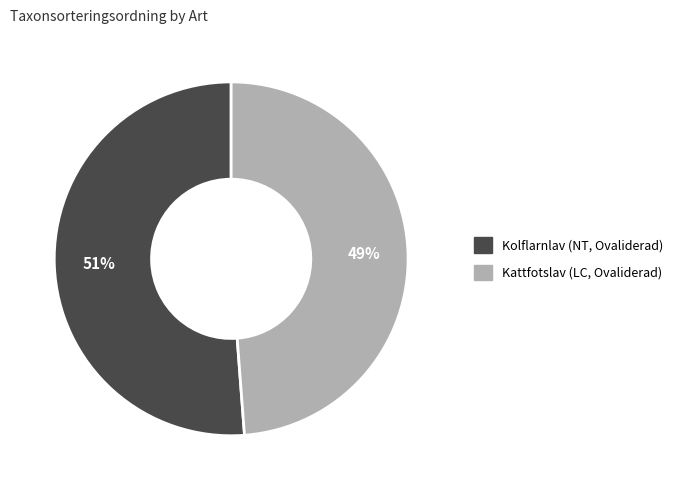

To the nearest percent, what portion does Kattfotslav (LC, Ovaliderad) represent?

49%